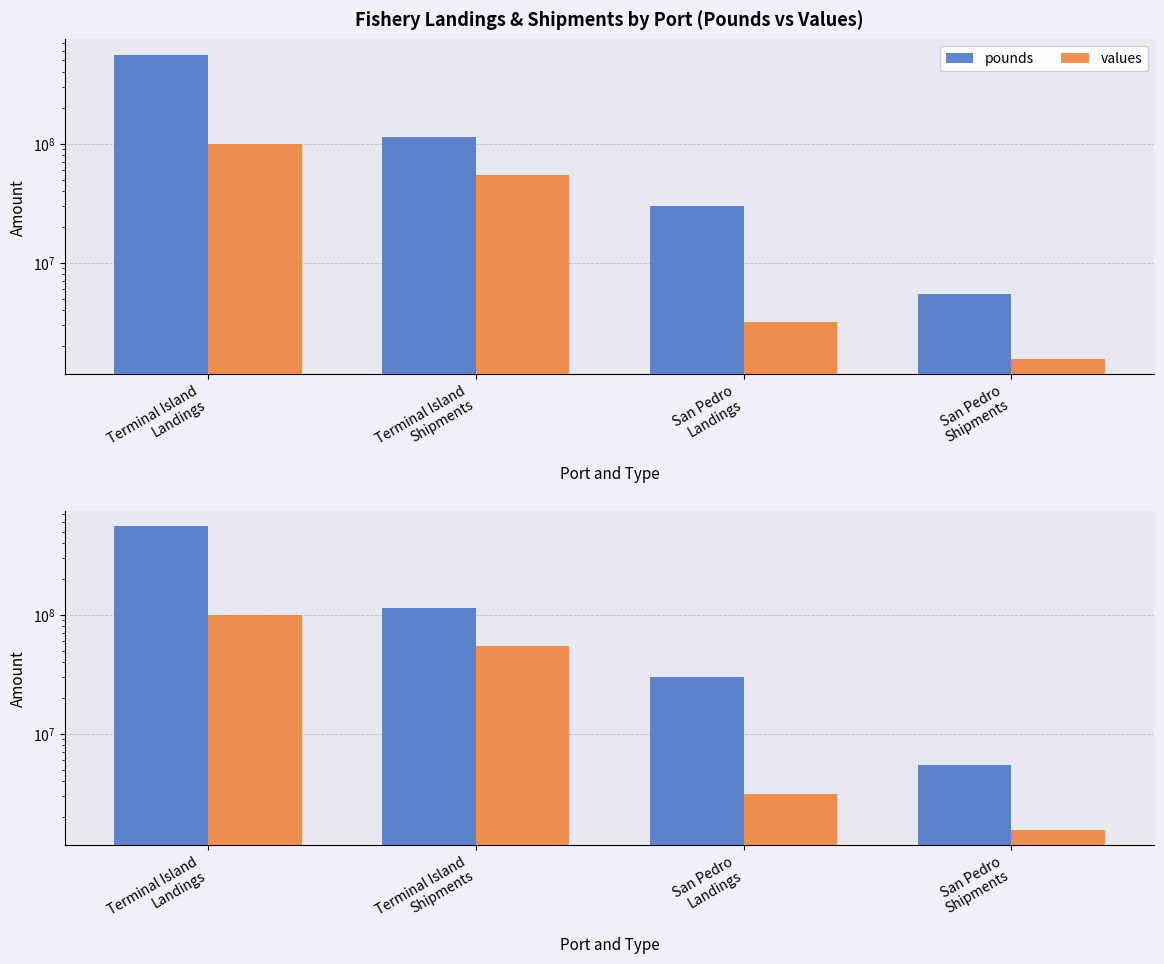

At which label does values first exceed 54605988?

Terminal Island
Landings